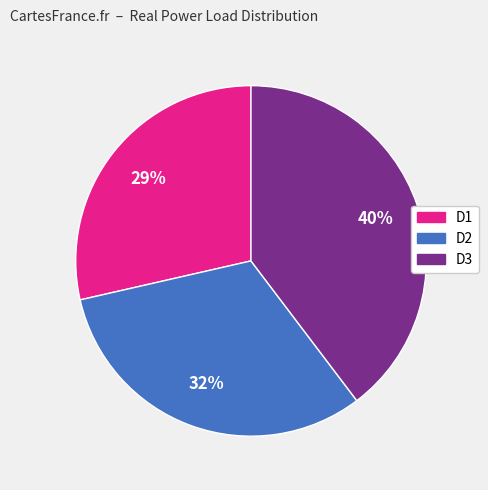

What percentage is the D2 slice, to the nearest percent?

32%